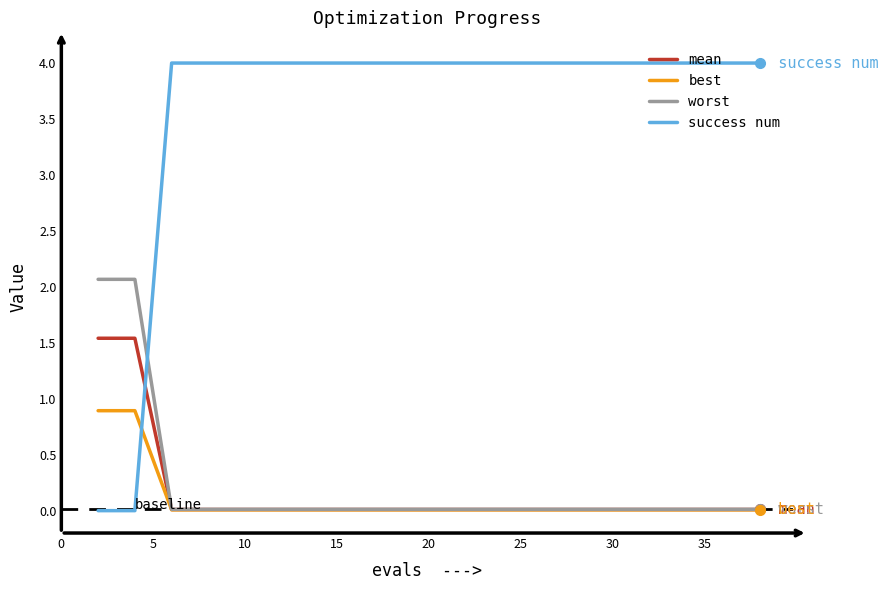

List the series in order of their peak value, lowest first.

best, mean, worst, success num